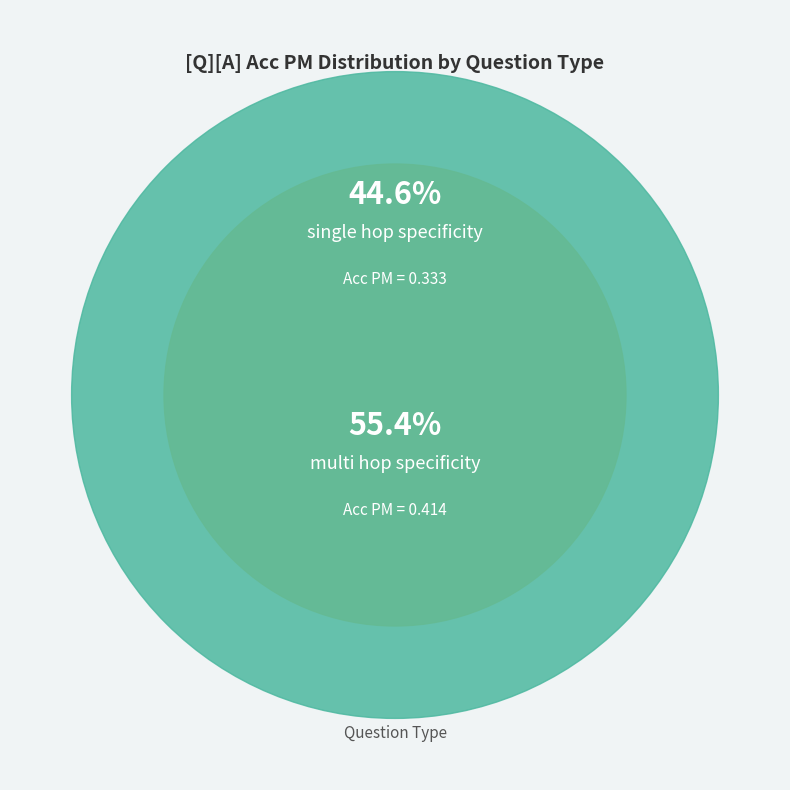

True or false: single_hop_specificity accounts for 45% of the total.

True